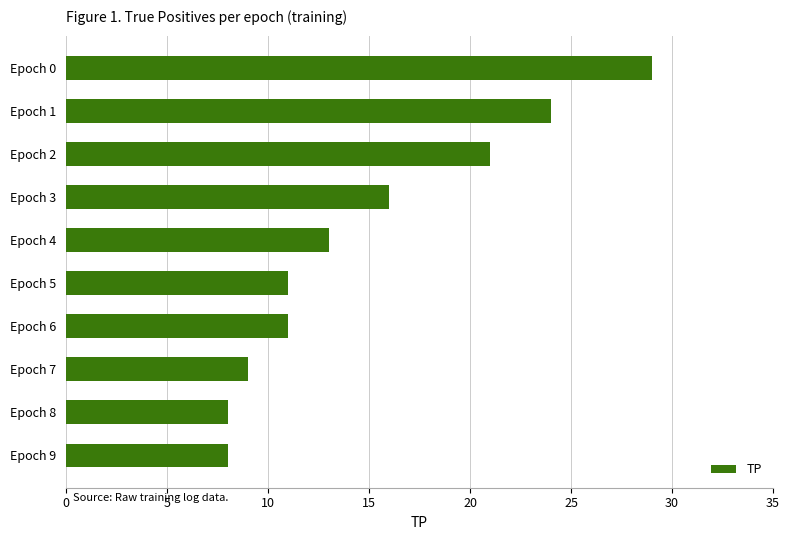

What is the value of the 10th bar from the top?

8